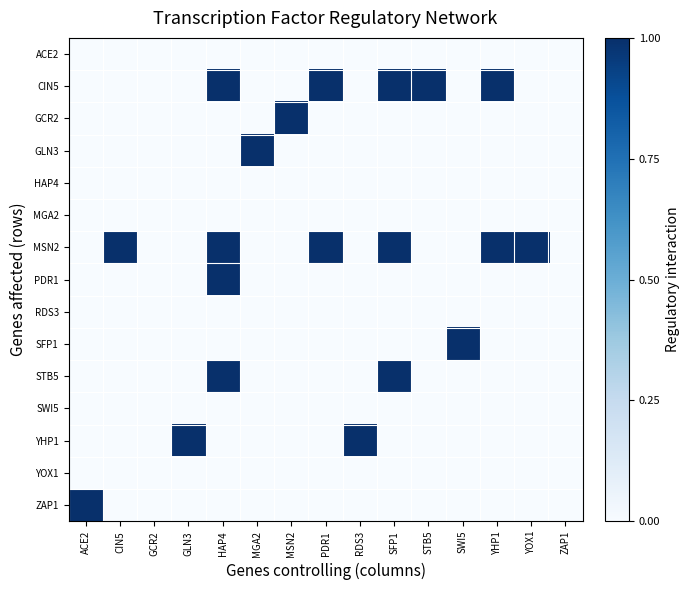

Rank the series at GLN3 from highest to lowest value.

YHP1, ACE2, CIN5, GCR2, GLN3, HAP4, MGA2, MSN2, PDR1, RDS3, SFP1, STB5, SWI5, YOX1, ZAP1